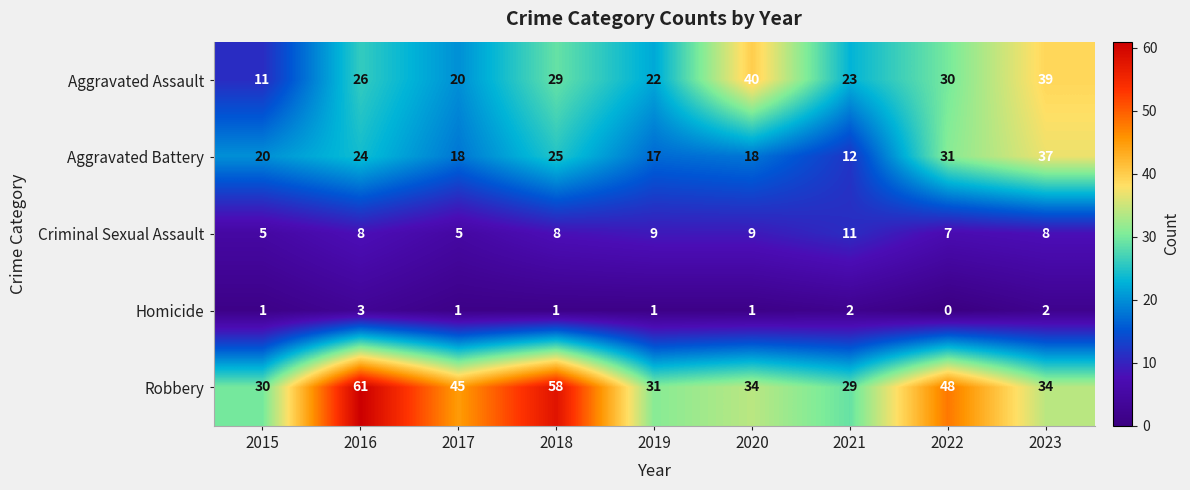

List the series in order of their peak value, highest first.

Robbery, Aggravated Assault, Aggravated Battery, Criminal Sexual Assault, Homicide